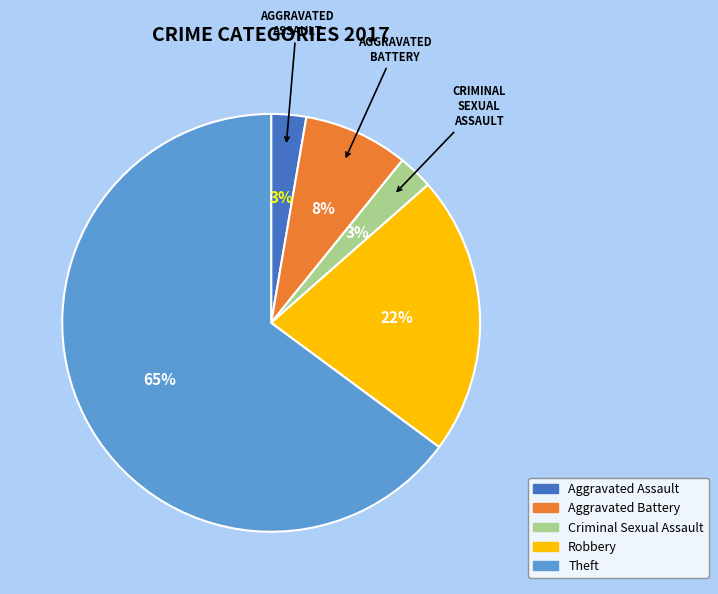

What percentage is the Robbery slice, to the nearest percent?

22%